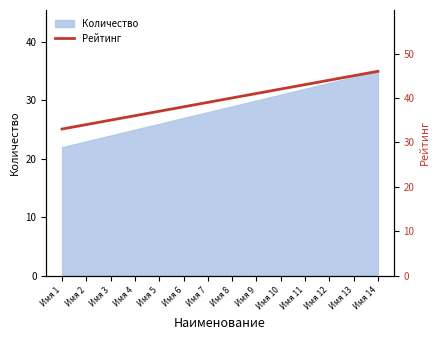

What is the highest value of the Количество series?

35